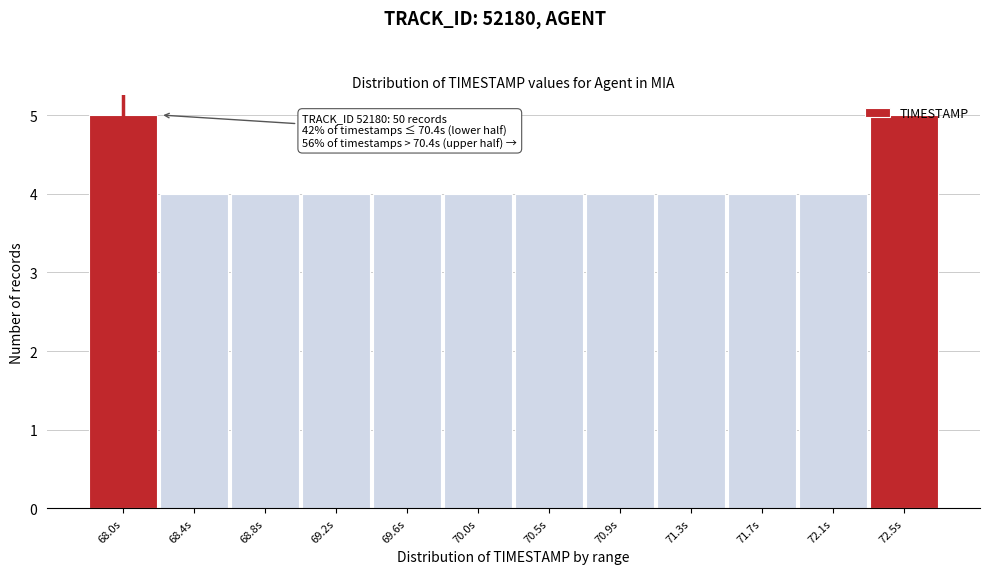

Which has a higher value, 68.8s or 68.0s?

68.0s